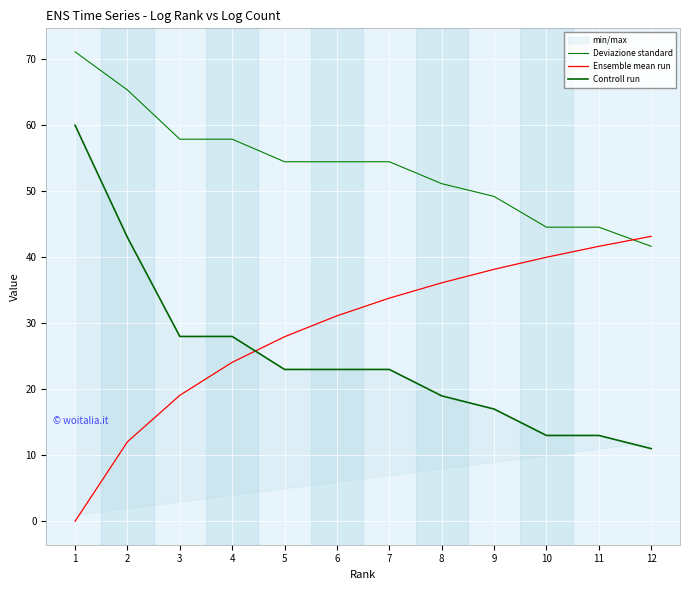

Reading right to left, transcribe all the data shown in this chart.

Deviazione standard: 12=41.7	11=44.6	10=44.6	9=49.2	8=51.2	7=54.5	6=54.5	5=54.5	4=57.9	3=57.9	2=65.3	1=71.1
Ensemble mean run: 12=43.2	11=41.7	10=40.0	9=38.2	8=36.1	7=33.8	6=31.1	5=28.0	4=24.1	3=19.1	2=12.0	1=0.0
Controll run: 12=11.0	11=13.0	10=13.0	9=17.0	8=19.0	7=23.0	6=23.0	5=23.0	4=28.0	3=28.0	2=43.0	1=60.0